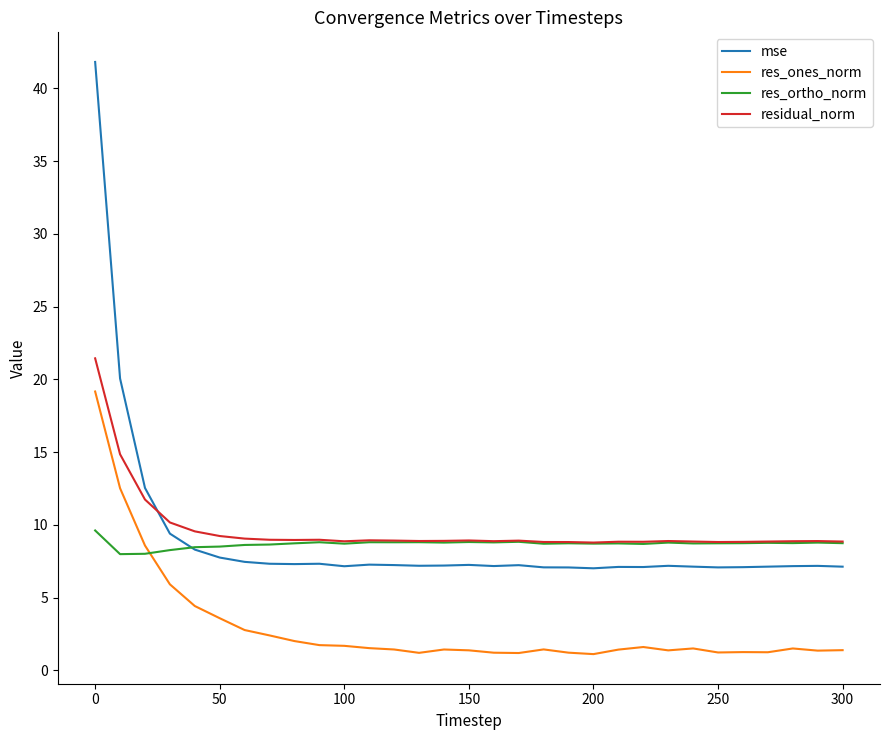

True or false: mse and residual_norm cross at least once.

True